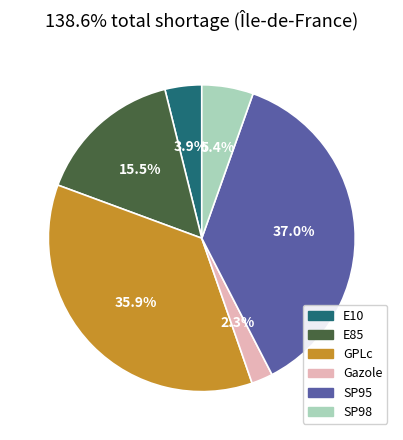

What is the smallest slice in the pie chart?

Gazole